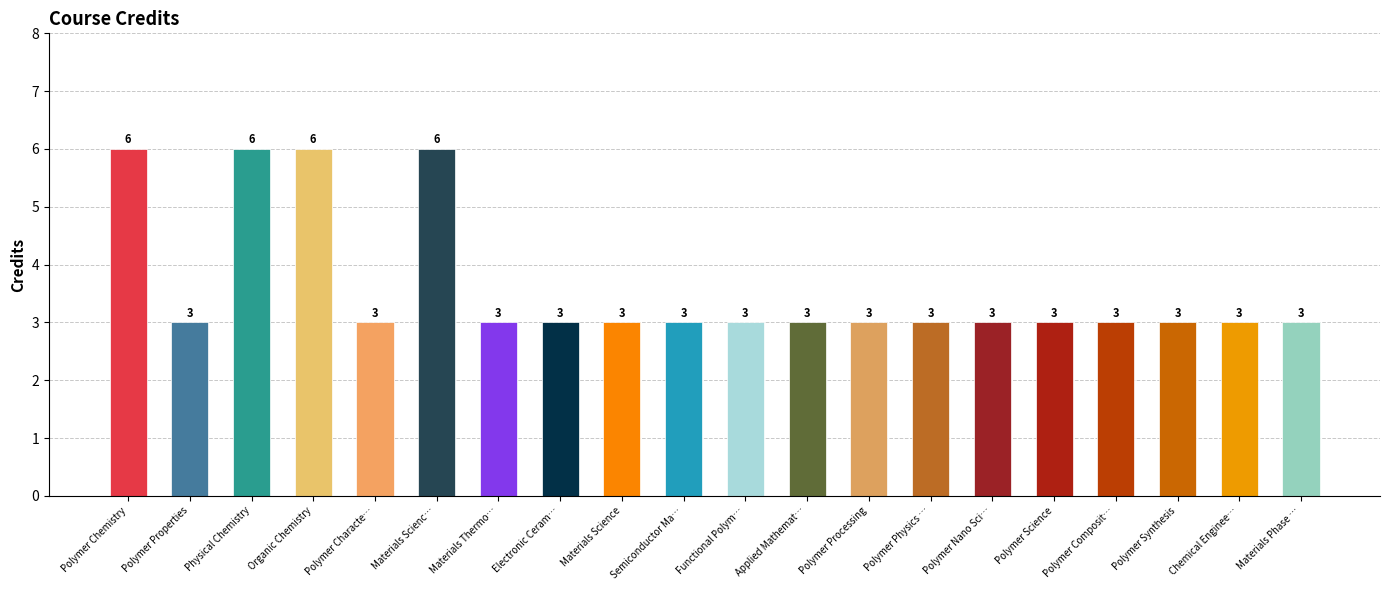

What is the difference between the maximum and second lowest values?

3